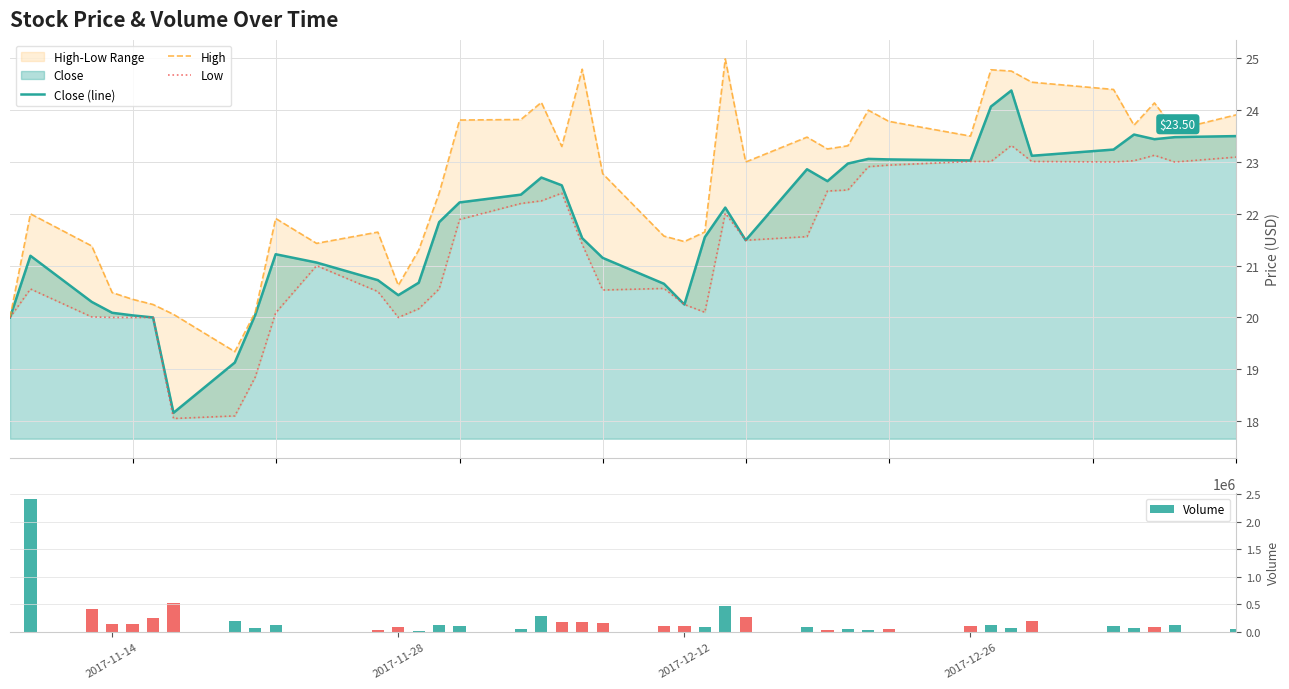

What is the sum of all Volume values?

7853800